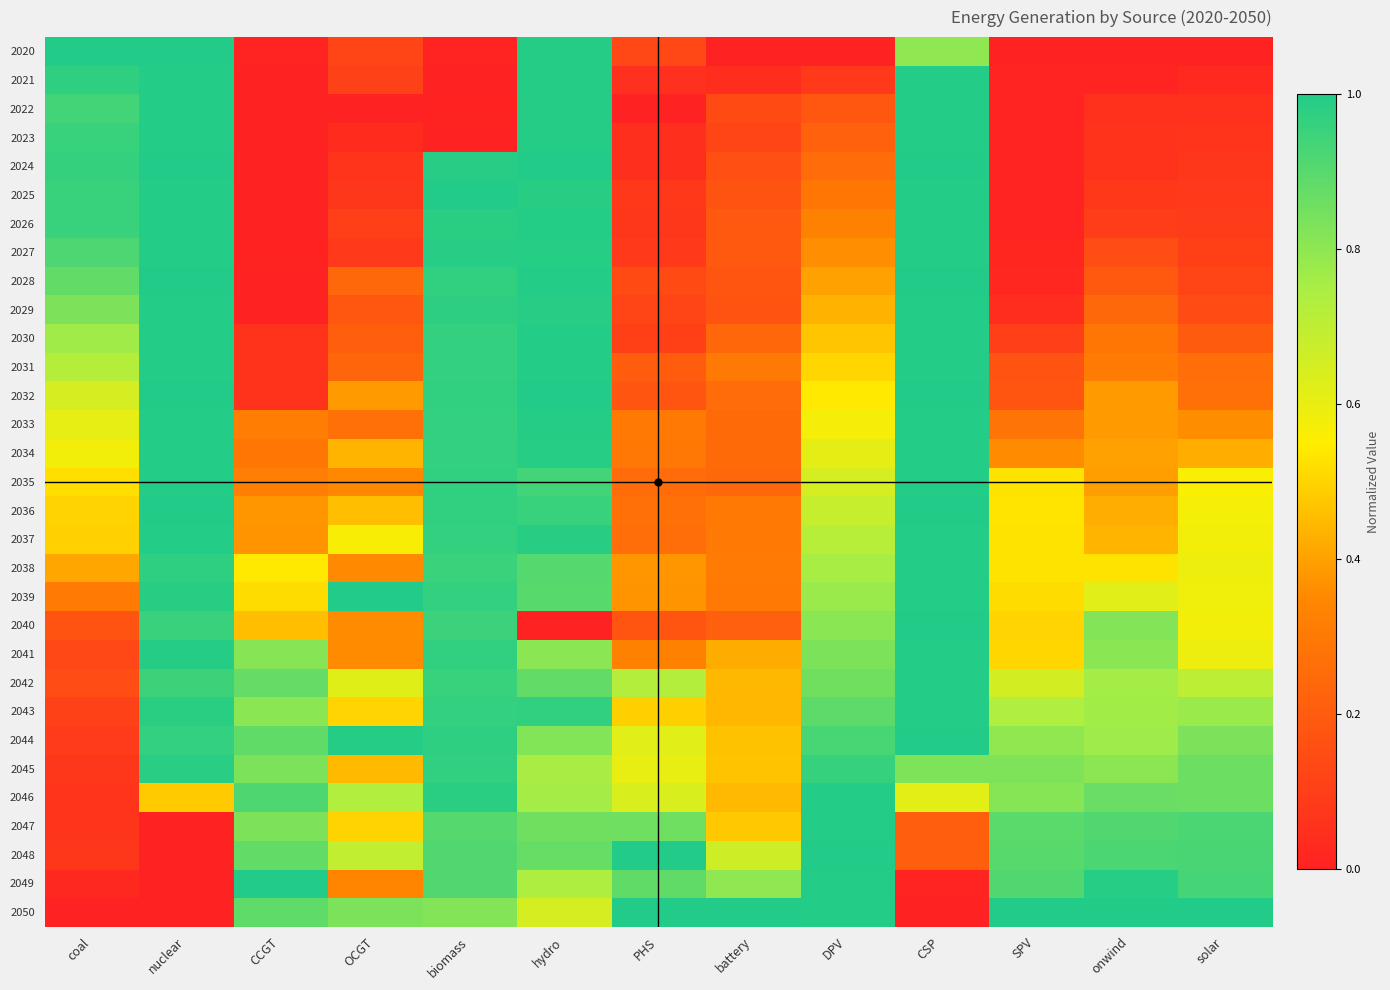

Rank the series by their maximum value, from highest to lowest.

2020, 2024, 2025, 2028, 2032, 2036, 2039, 2040, 2044, 2048, 2049, 2050, 2021, 2022, 2023, 2026, 2027, 2029, 2030, 2031, 2033, 2034, 2035, 2037, 2046, 2047, 2038, 2041, 2042, 2043, 2045